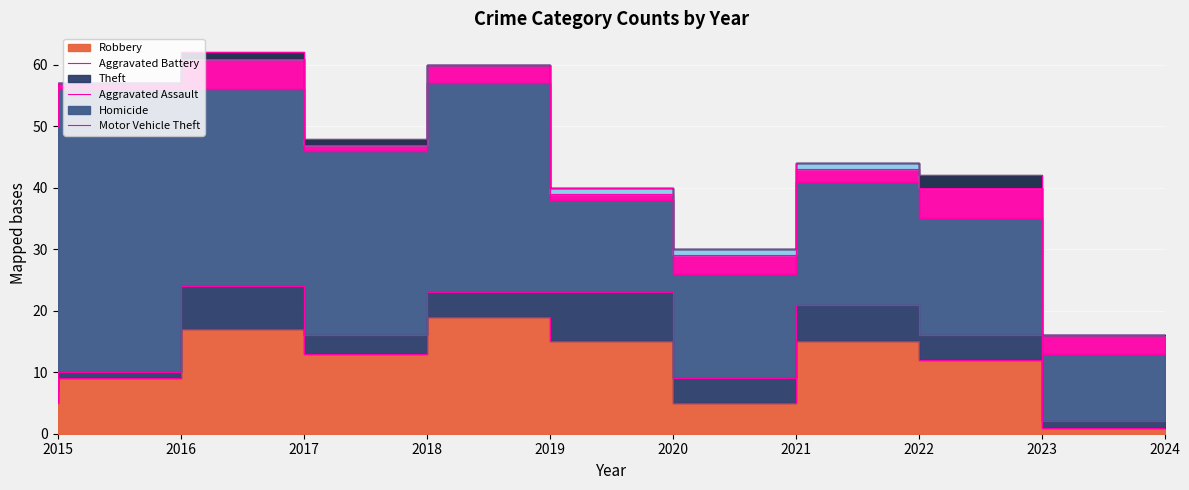

Reading left to right, extract all data points from this chart.

Robbery: 5	9	17	13	19	15	5	15	12	1
Aggravated Battery: 2	1	7	3	4	8	4	6	4	1
Theft: 43	46	32	30	34	15	17	20	19	11
Aggravated Assault: 0	1	5	1	3	1	3	2	5	3
Homicide: 0	0	0	0	0	1	1	1	0	0
Motor Vehicle Theft: 0	0	1	1	0	0	0	0	2	0